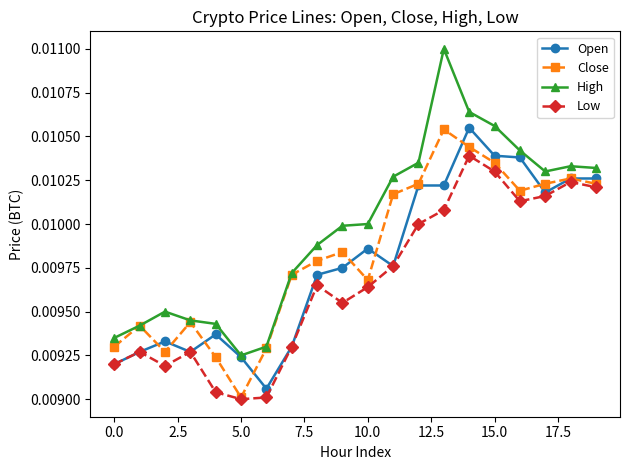

How many interior local peaks does the Low series have?

5